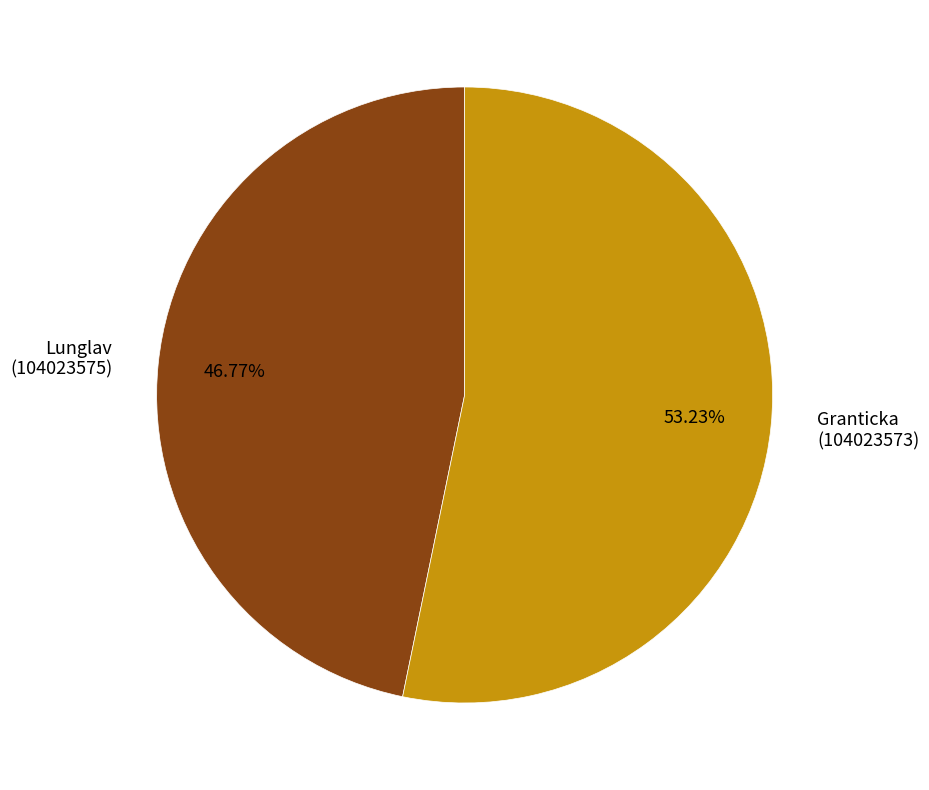

How many segments does this pie chart have?

2